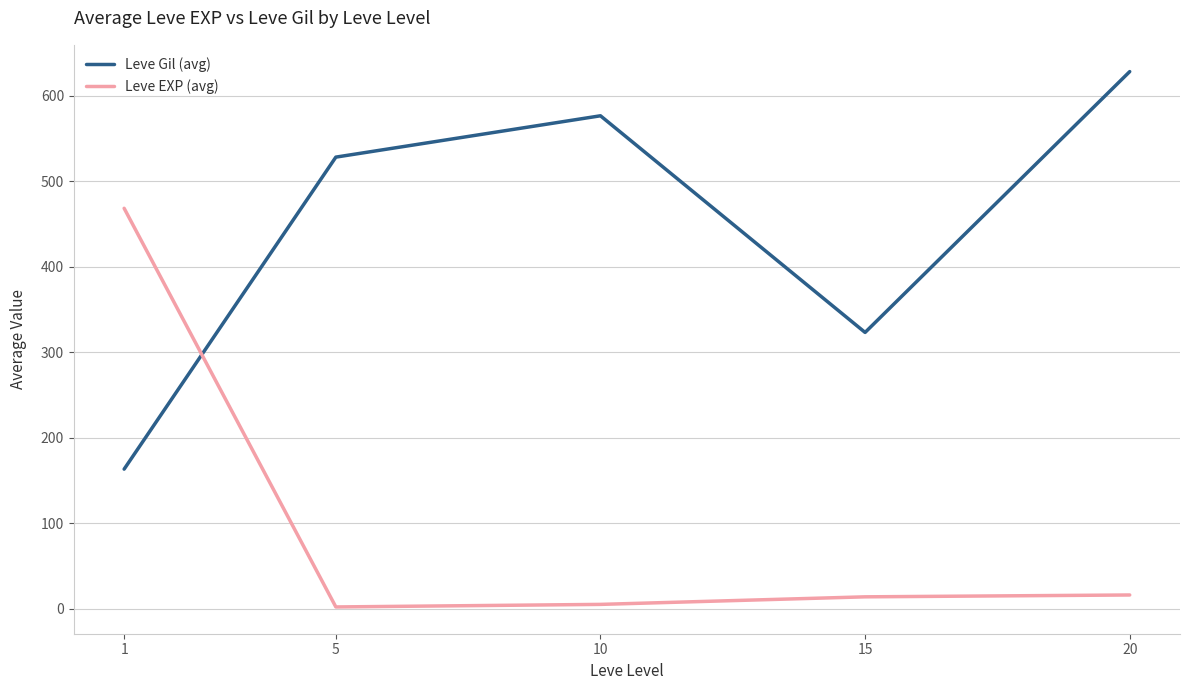

What is the difference between the maximum and minimum values in the Leve Gil (avg) series?

464.8